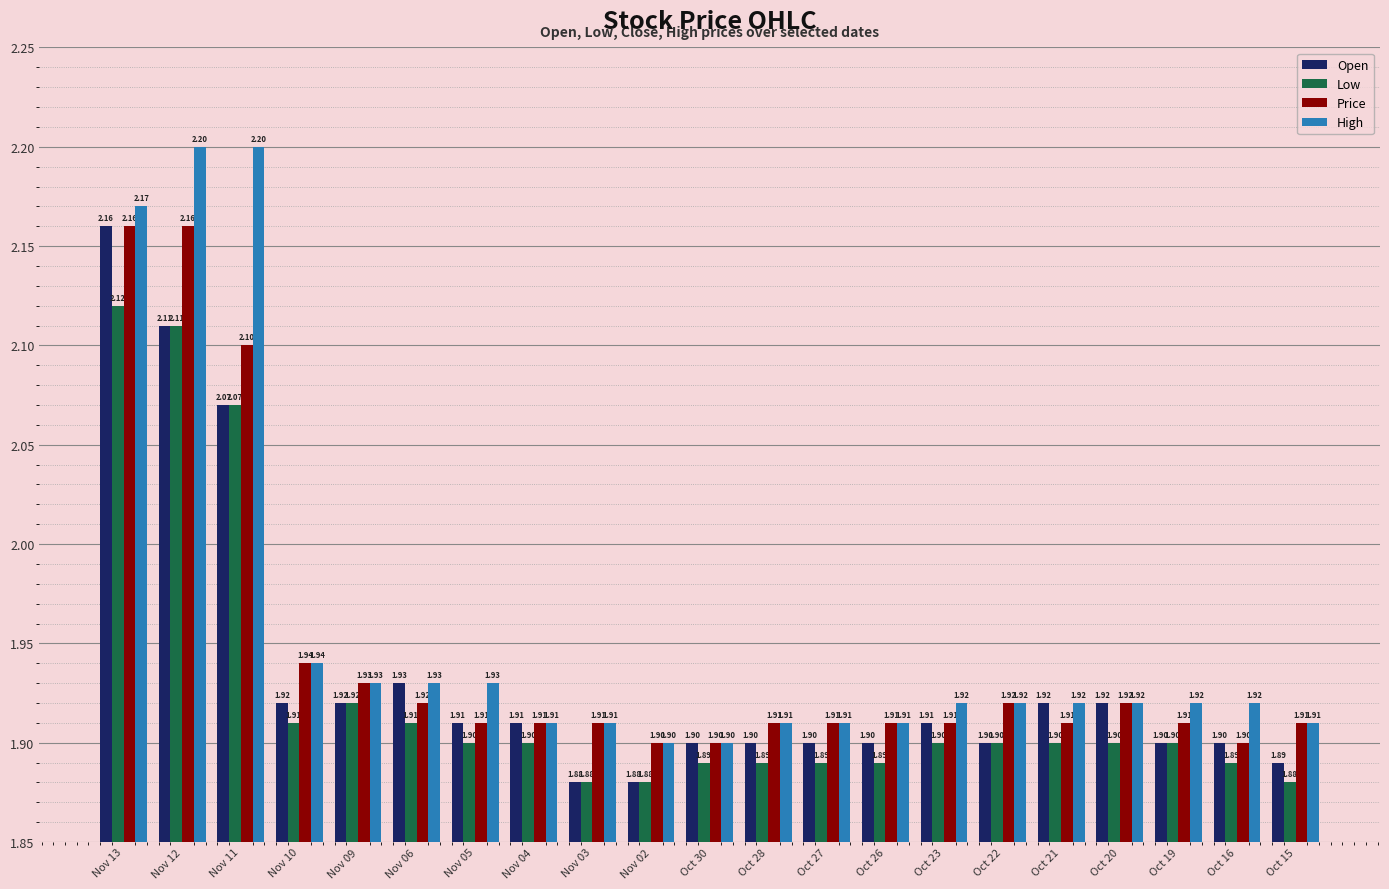

What is the smallest value displayed?

1.9